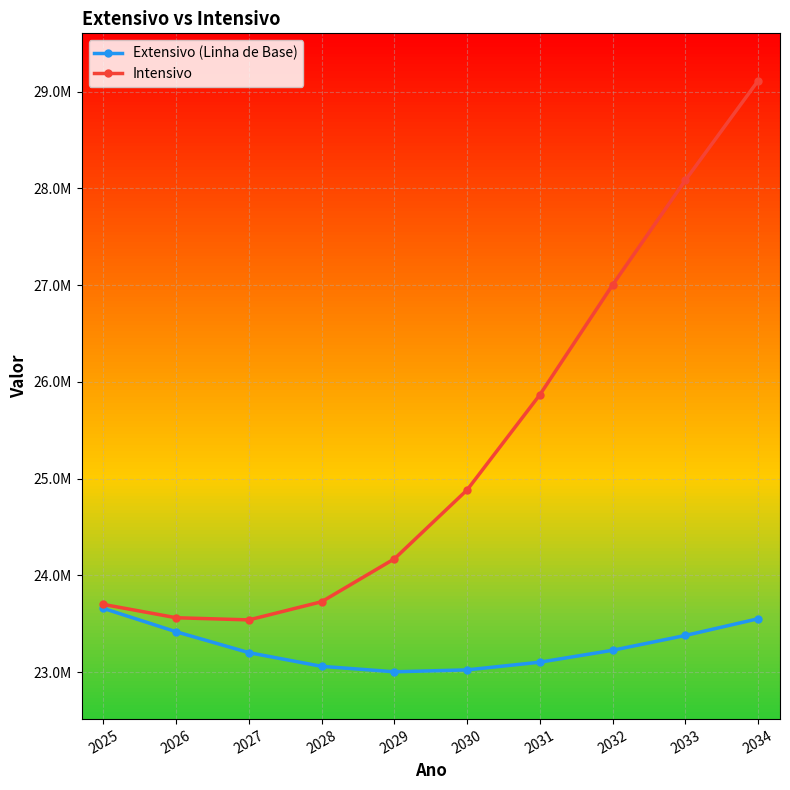

Does the chart have visible grid lines?

Yes